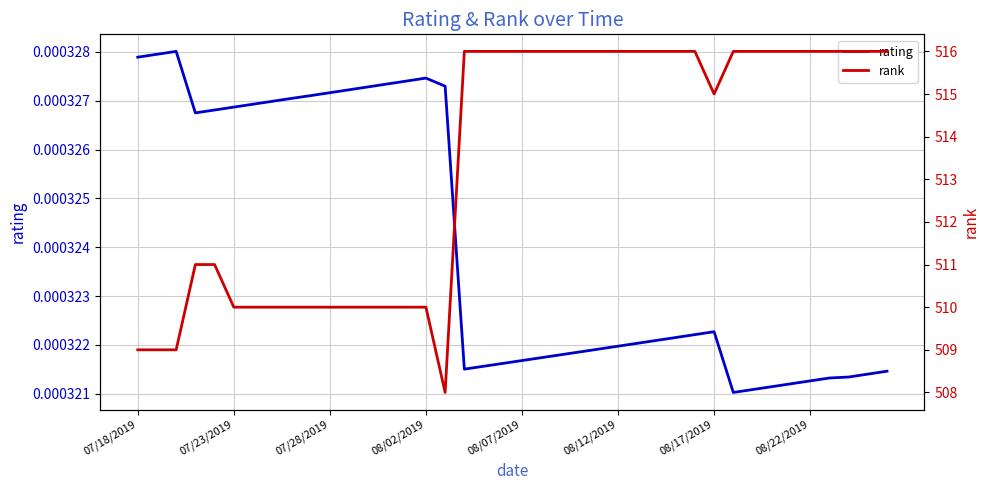

What is the difference between the second highest and minimum values in the rank series?

8.0